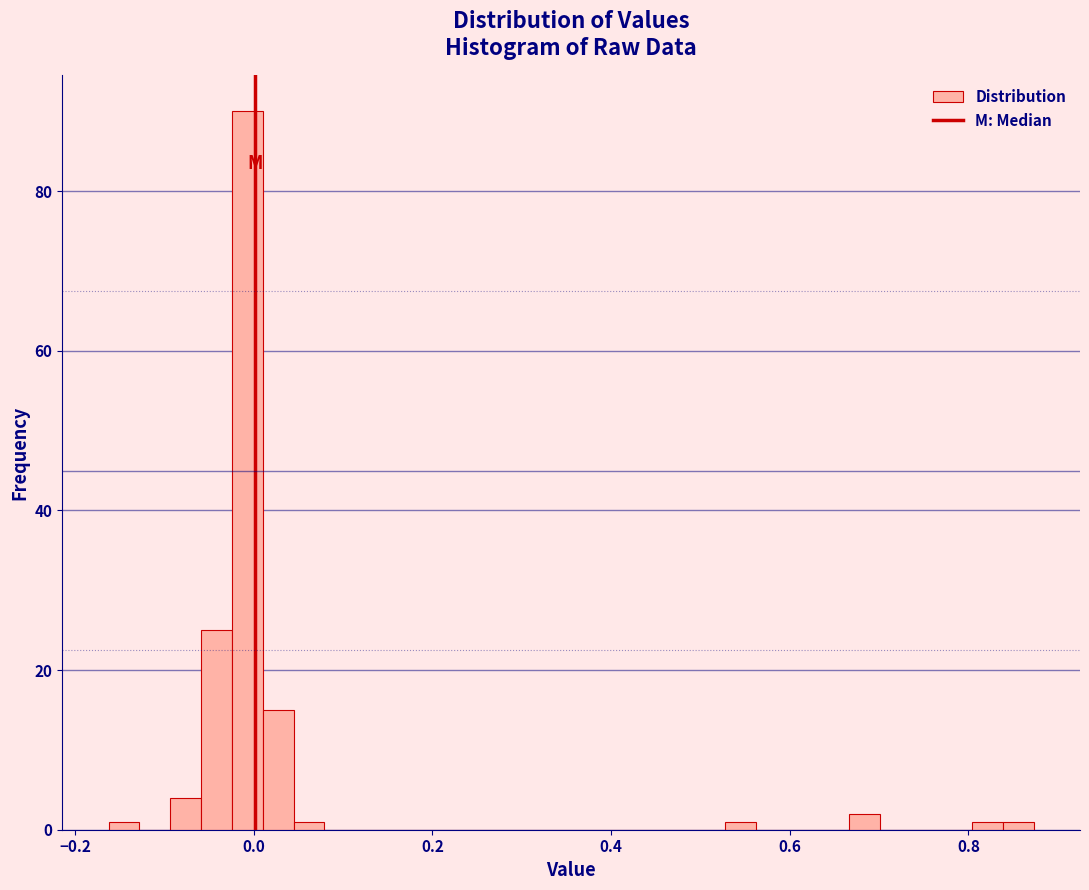

Read against the x-axis, roughly where is the centre of the tallest bar?

0.00